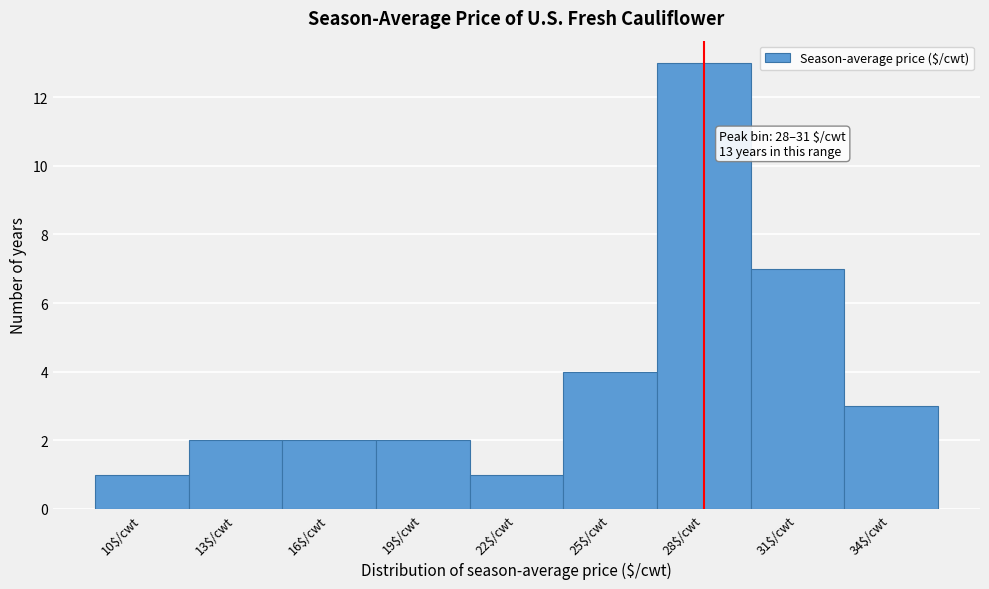

Reading left to right, list all the values displayed in this chart.

1	2	2	2	1	4	13	7	3